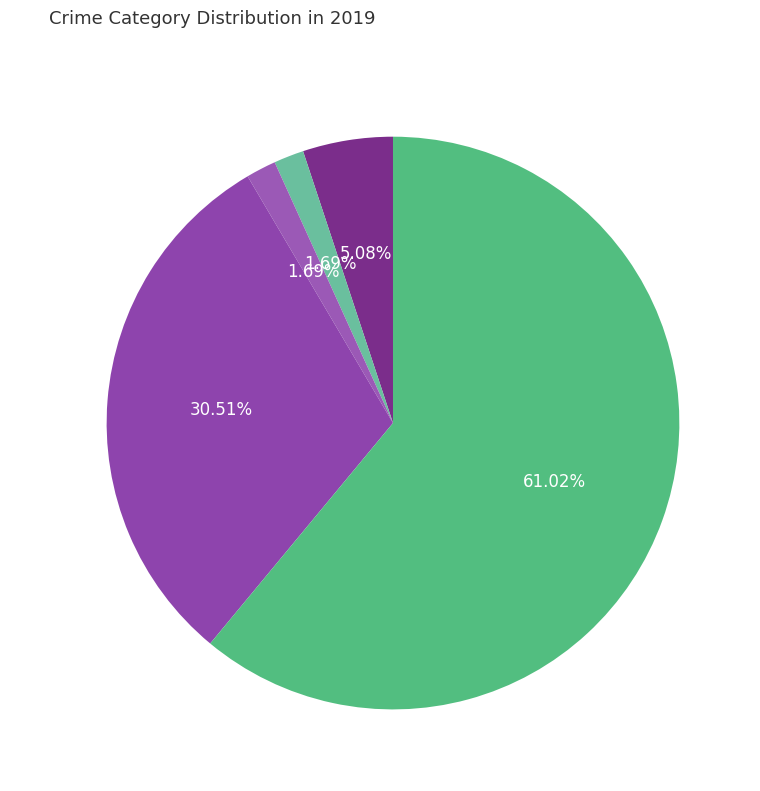

Is Theft the majority of the pie?

Yes